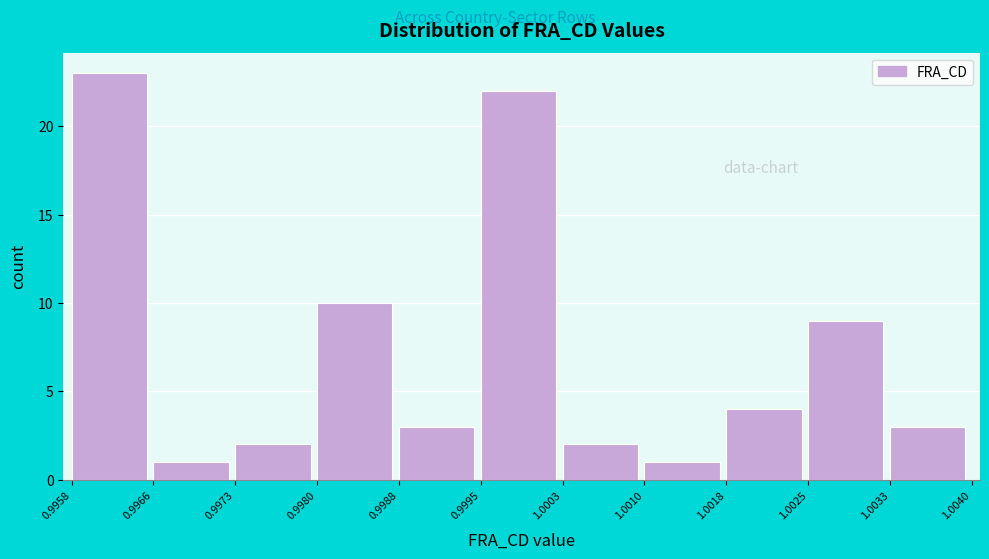

Which range on the x-axis has the tallest bar?

0.9958 to 0.9966